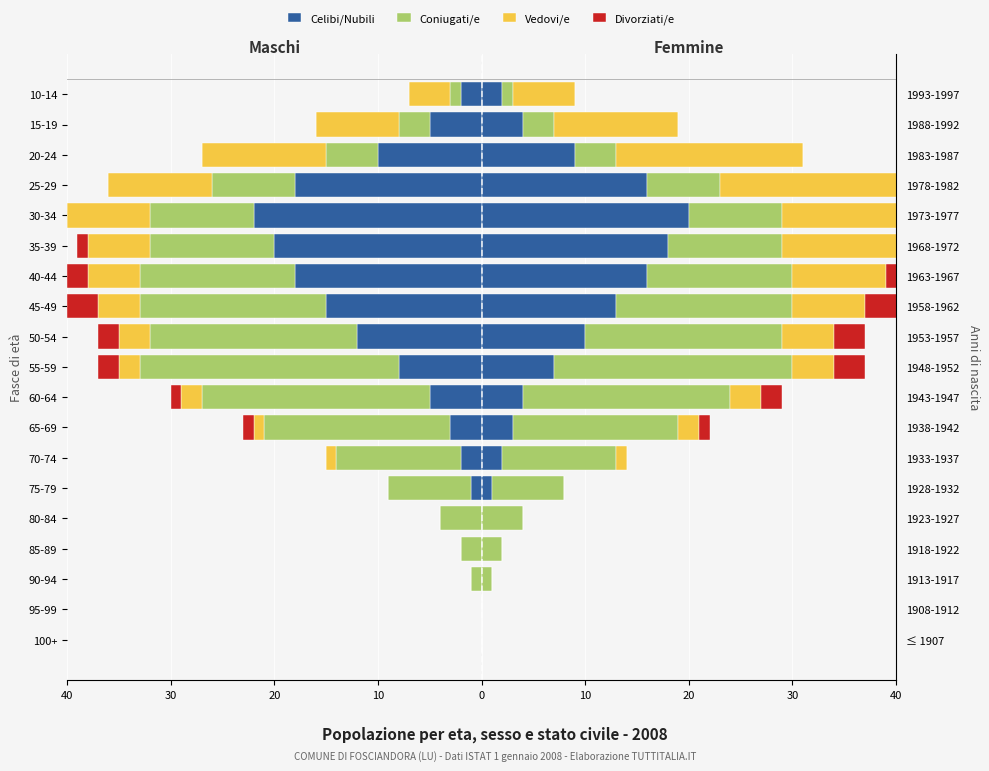

What is the average value of the Divorziati/e series?

-1